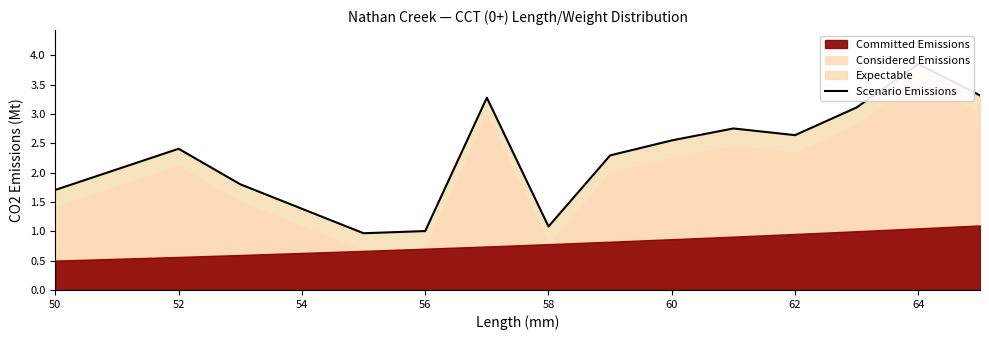

The chart shows a value of 5.3 at 13. True or false?

False